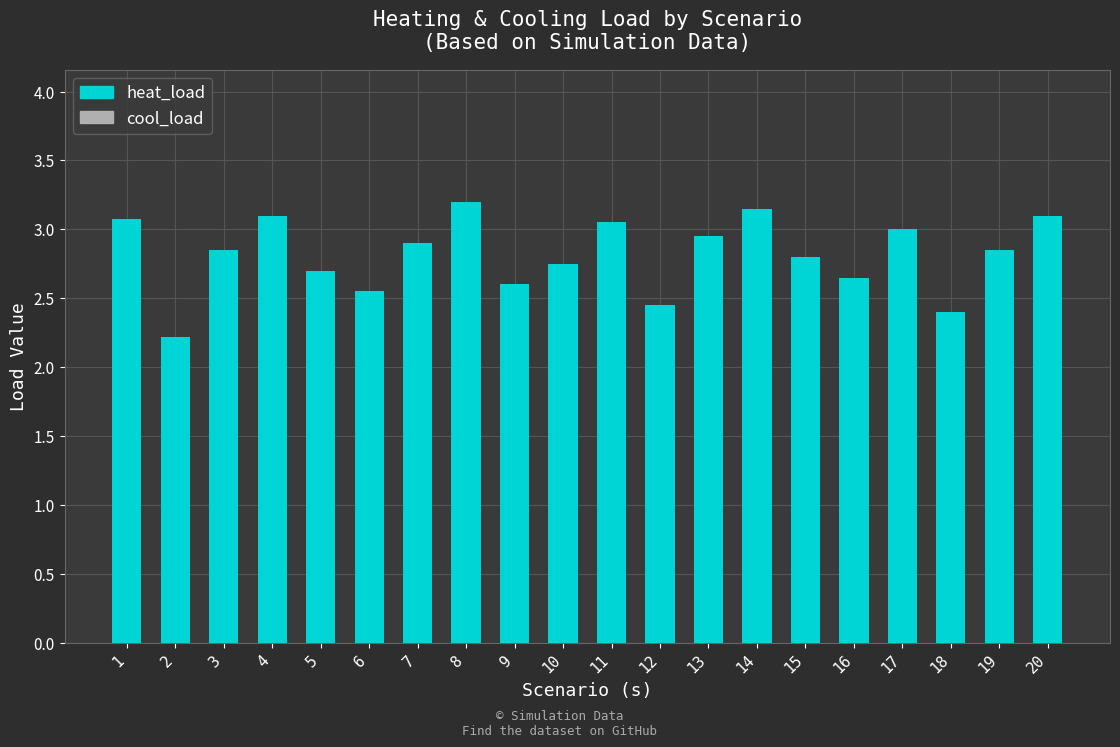

Which has a higher value, 16 or 12?

16